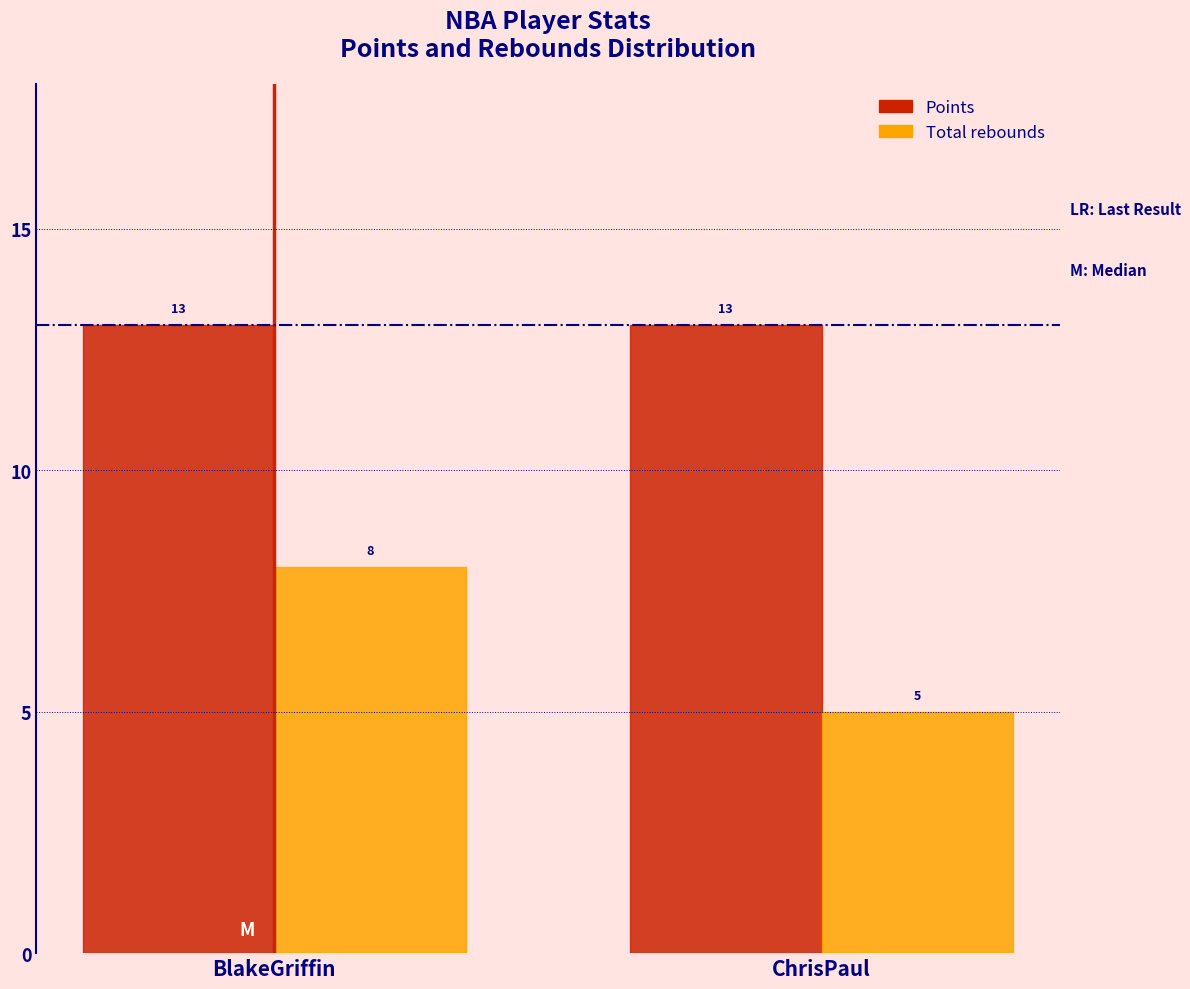

Reading left to right, list all the values displayed in this chart.

Points: 13	13
Total rebounds: 8	5